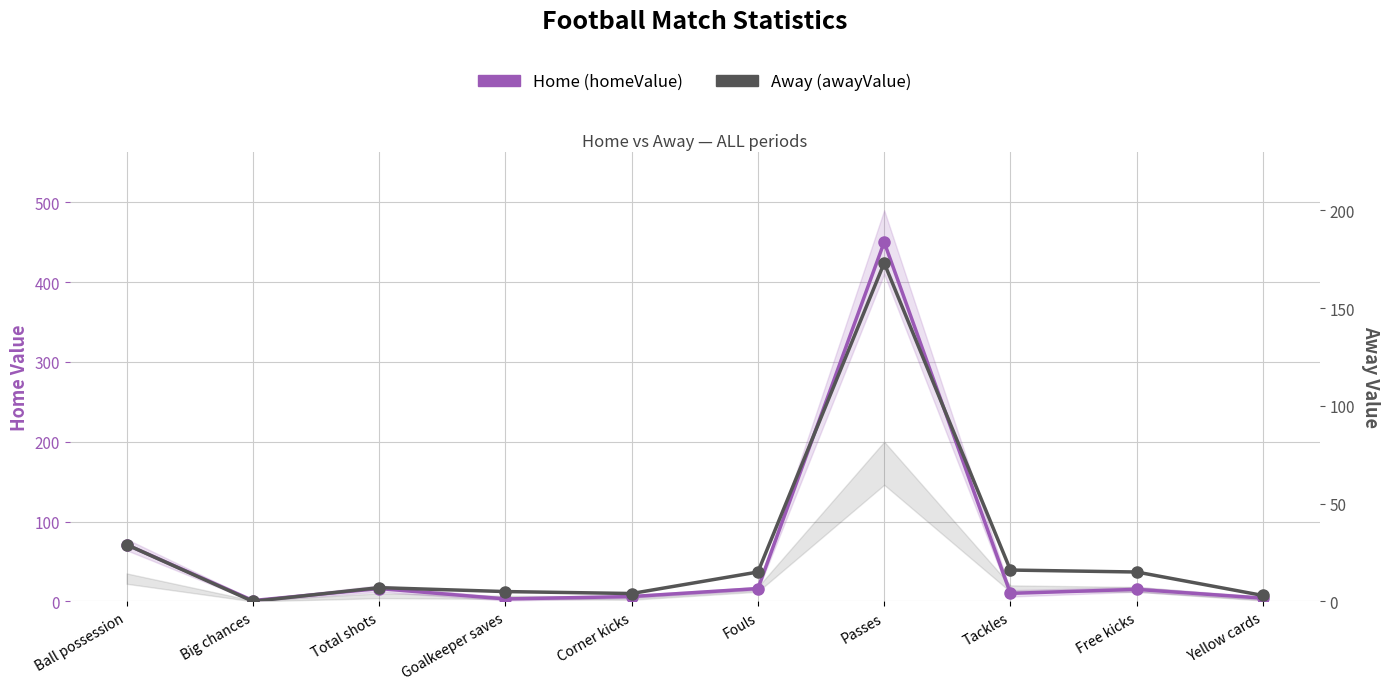

How many times do Home (homeValue) and Away (awayValue) cross each other?

3